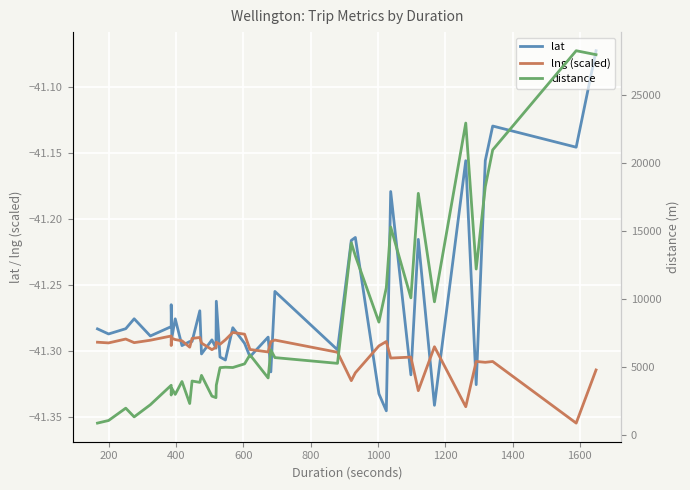

Is it true that lat equals -73.9 at 32?

False